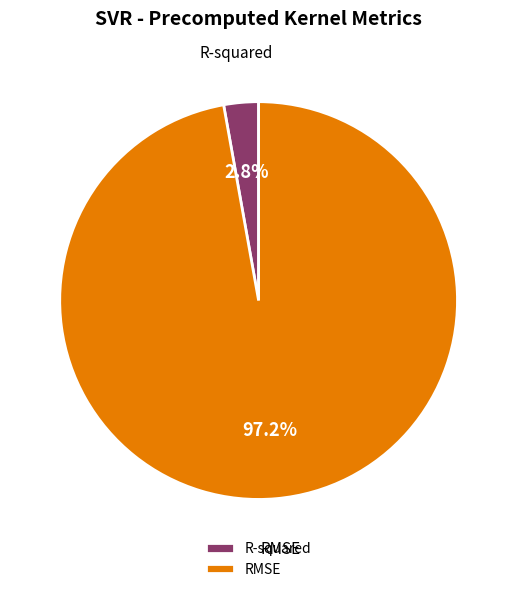

To the nearest percent, what percentage of the pie is RMSE?

97%